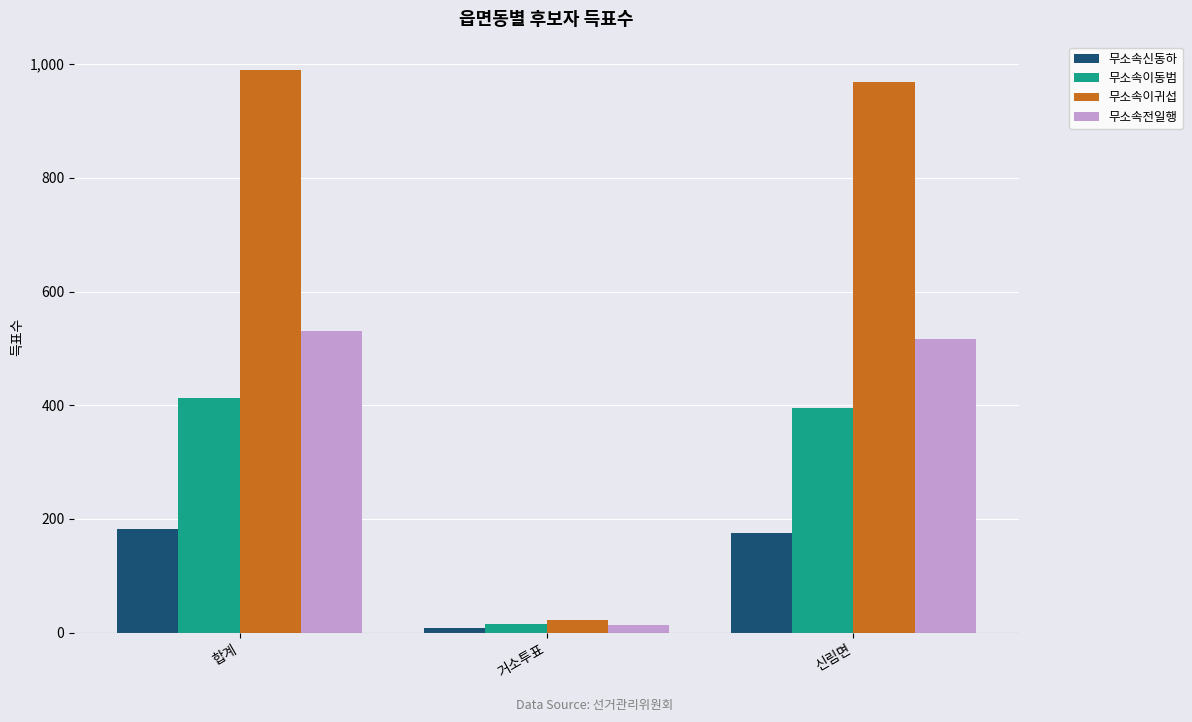

What is the value of the 무소속전일행 bar at the 2nd from the left?

14